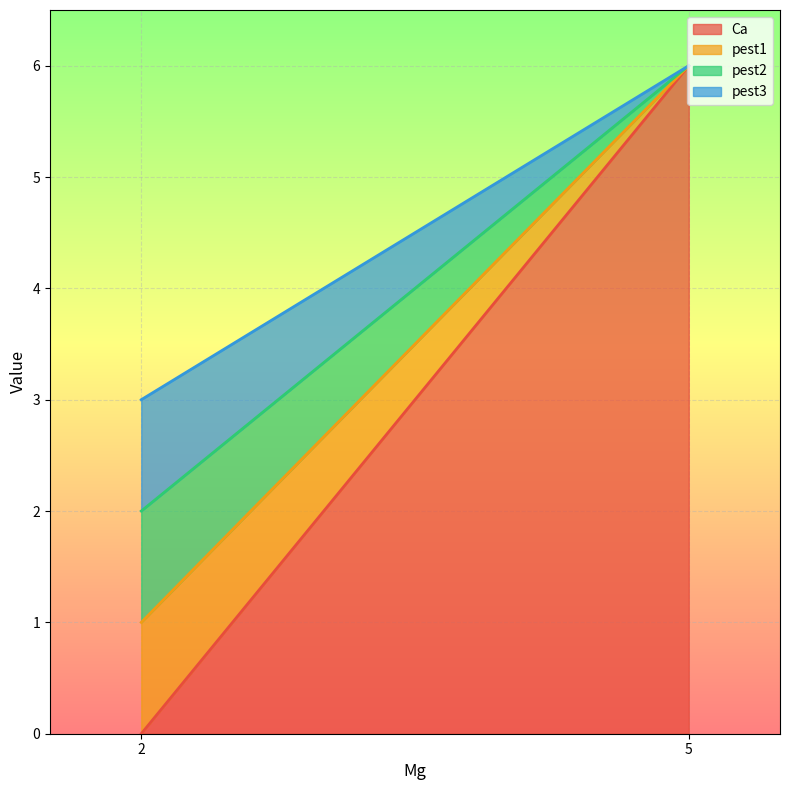

Is the value of Ca at 2 greater than the value of pest3 at 2?

No